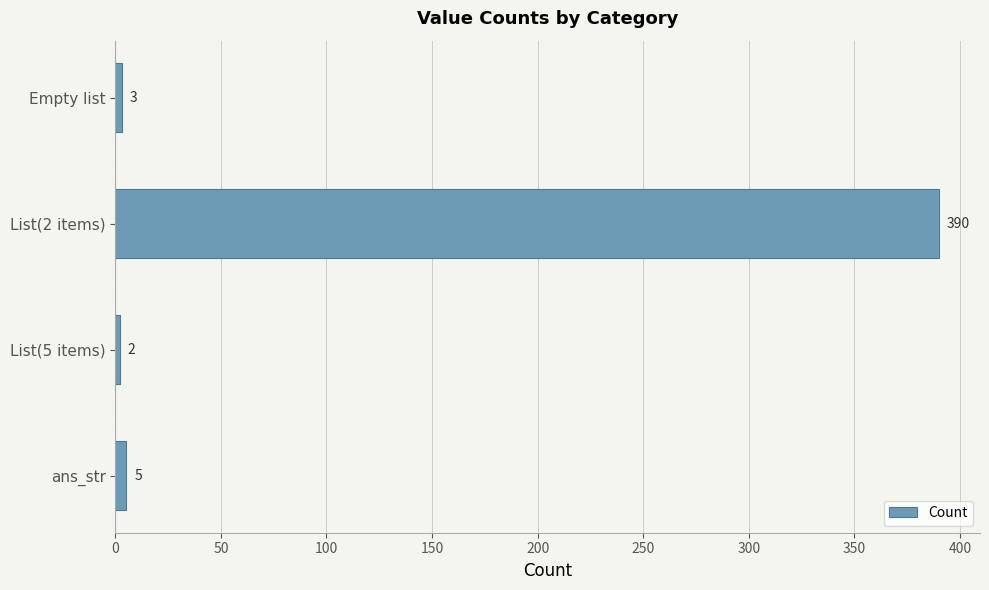

What is the sum of all values?

400